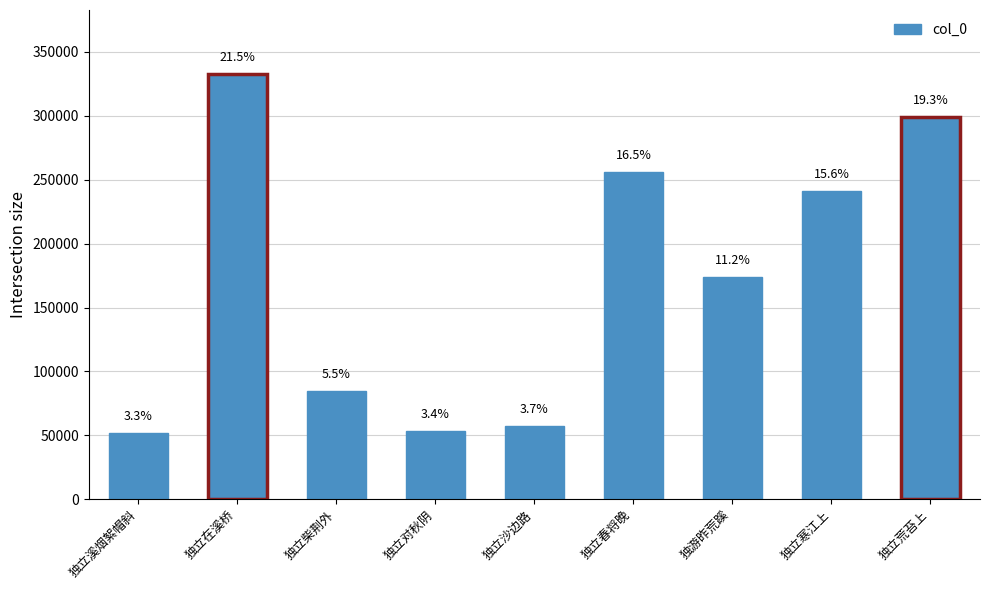

What is the value of the 2nd bar from the left?

332908